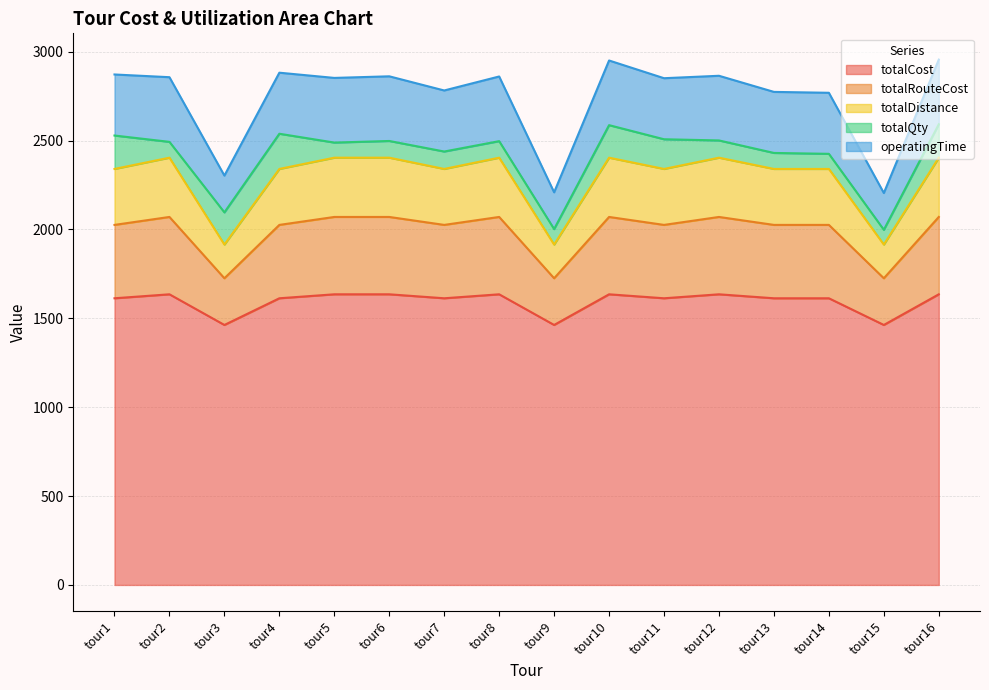

What is the total value across all series at tour5?

2852.5